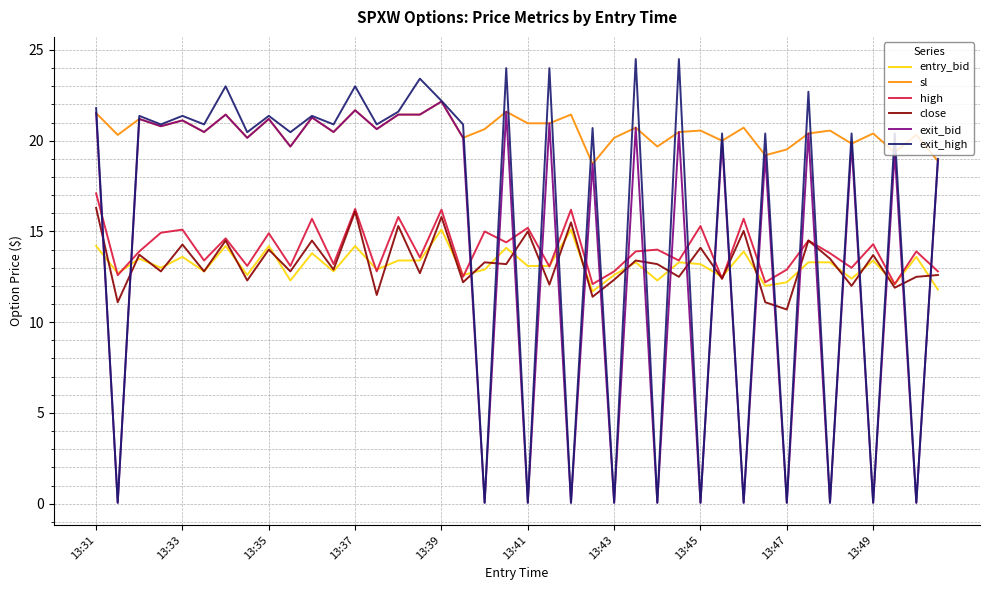

What is the maximum value for high?

17.1